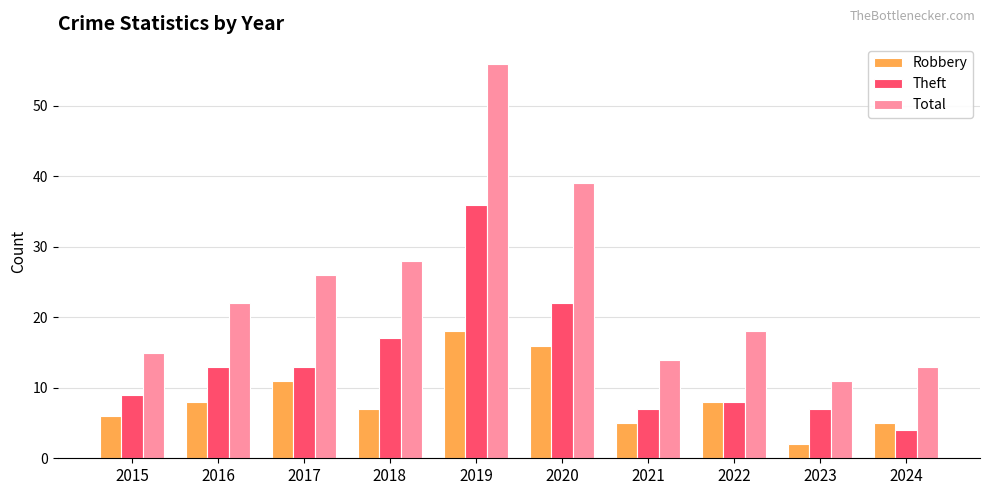

Read the Robbery value at 2020.

16